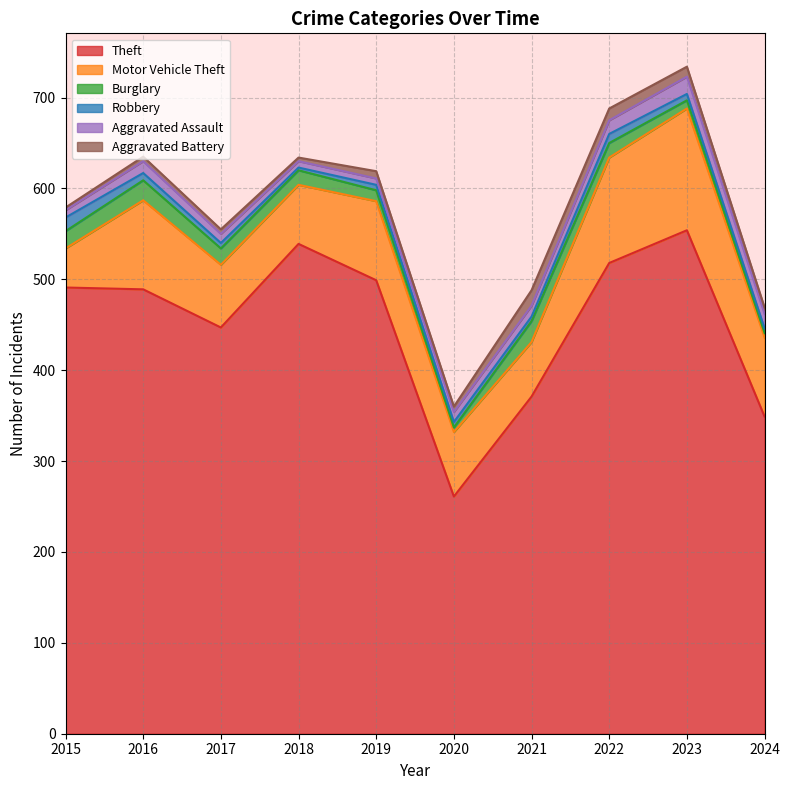

True or false: Theft has a value of 711 at 2022.

False